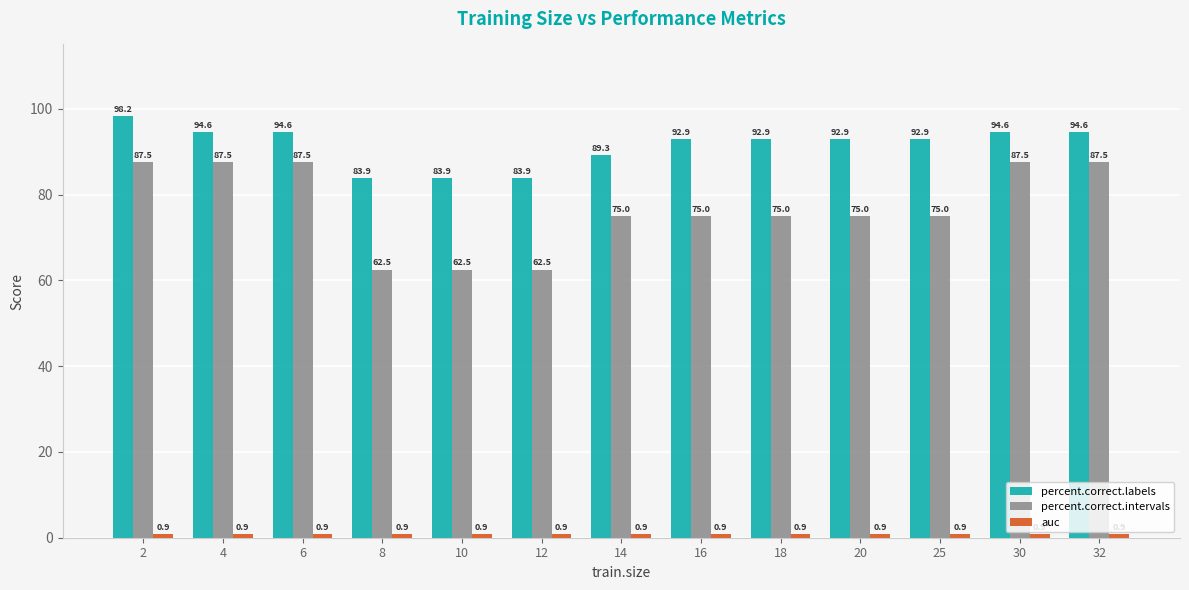

At which category is the sum across all series the highest?

2